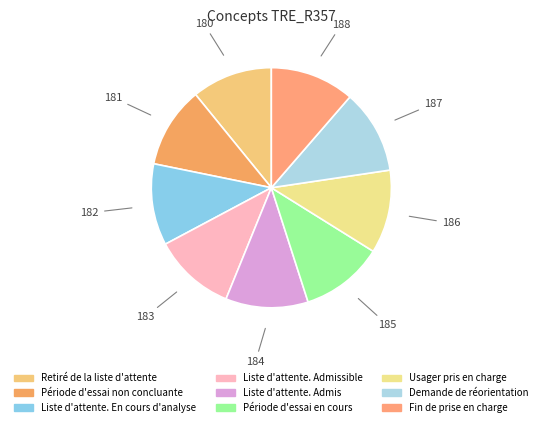

Count the number of slices in the pie.

9